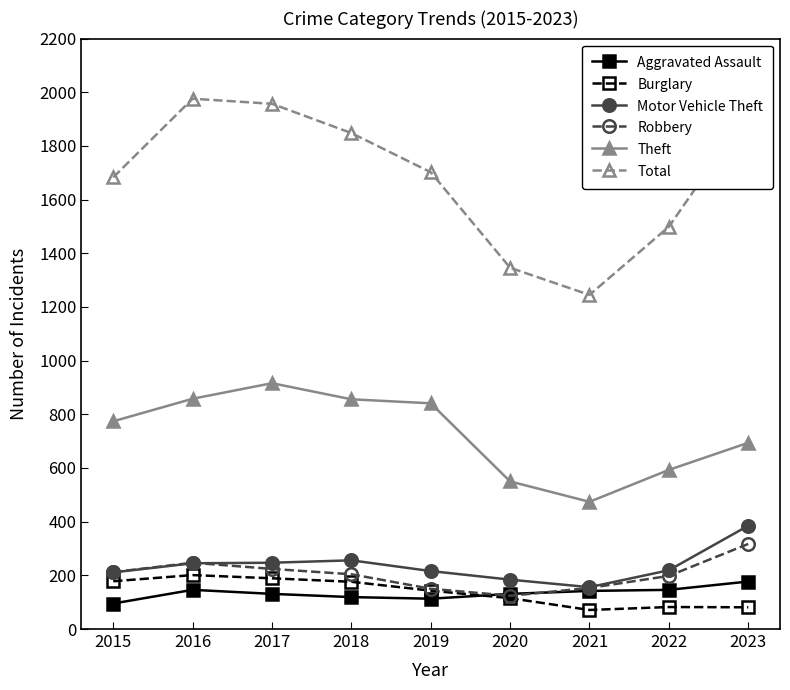

What is the maximum value for Motor Vehicle Theft?

385